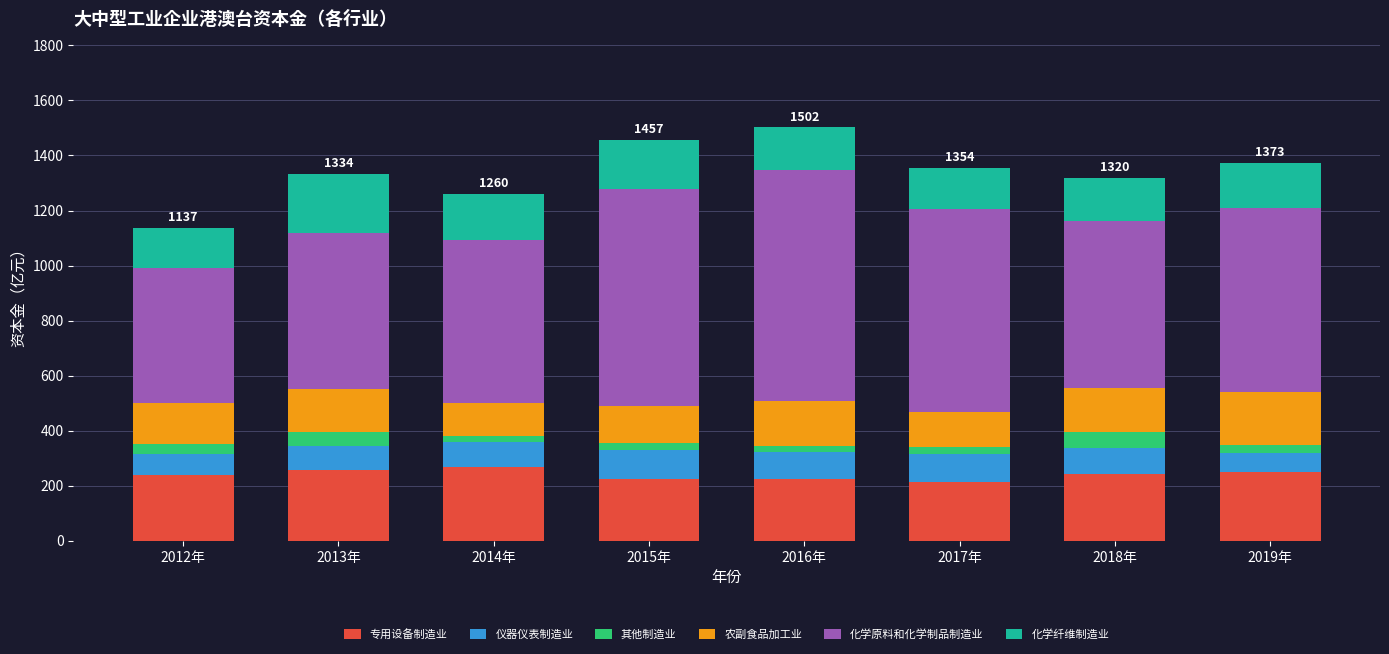

What is the total value across all series at 2013年?

1334.5